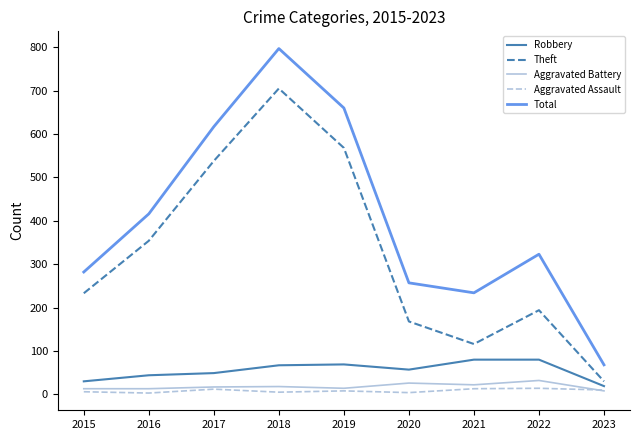

In Theft, how many points are higher than both neighbors (excluding endpoints)?

2